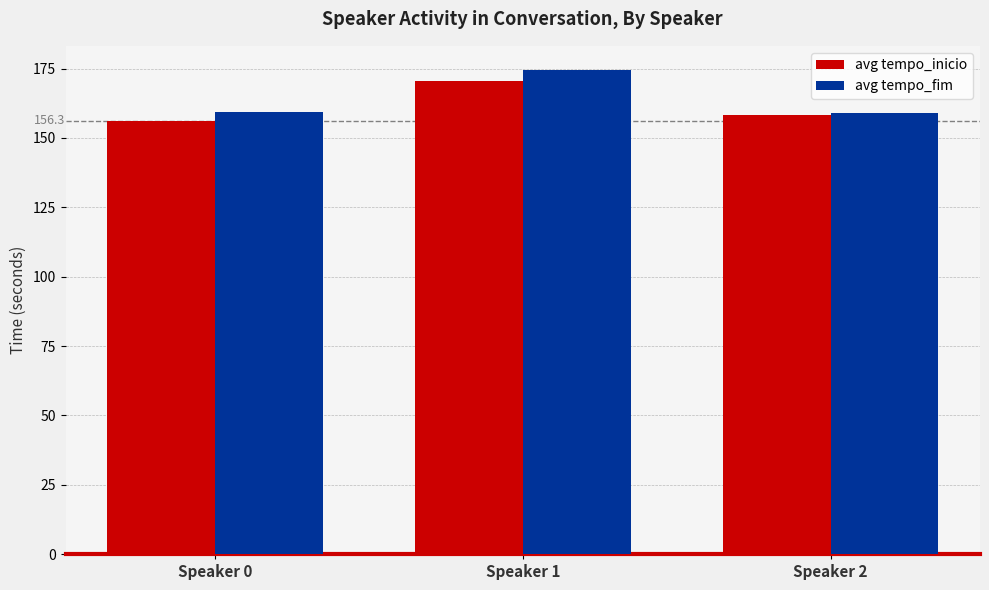

Is the value of avg tempo_inicio at Speaker 1 greater than the value of avg tempo_fim at Speaker 0?

Yes